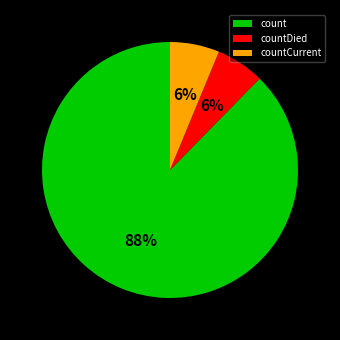

Is count the majority of the pie?

Yes